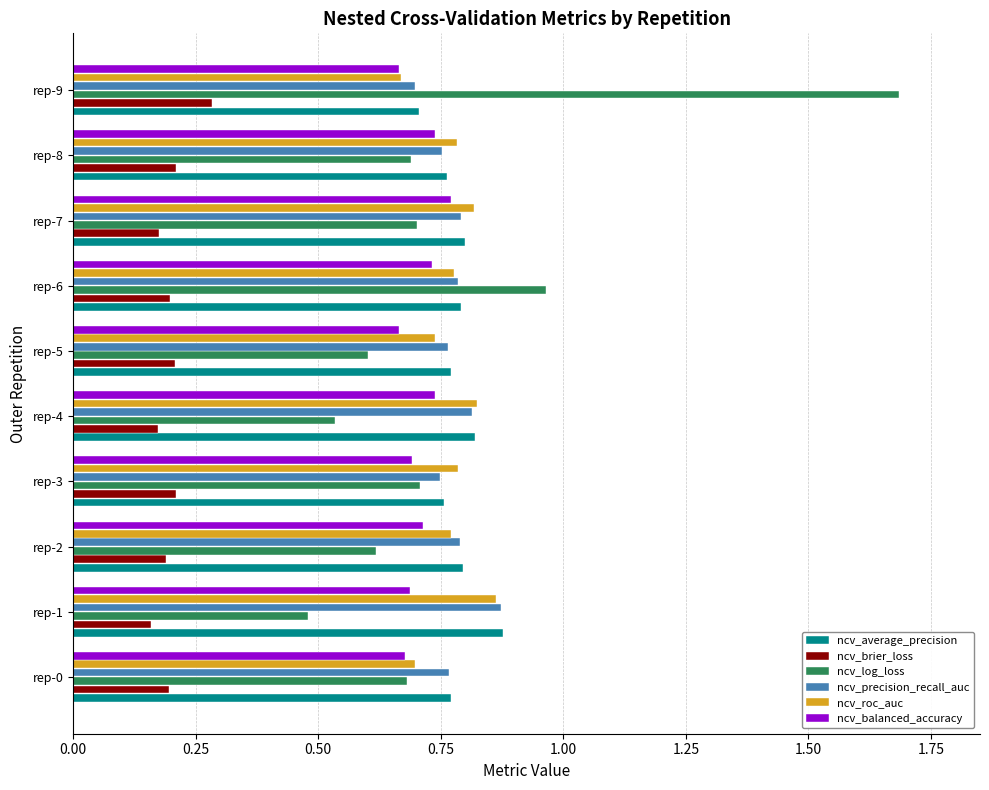

Which label corresponds to the largest value in the chart?

rep-9